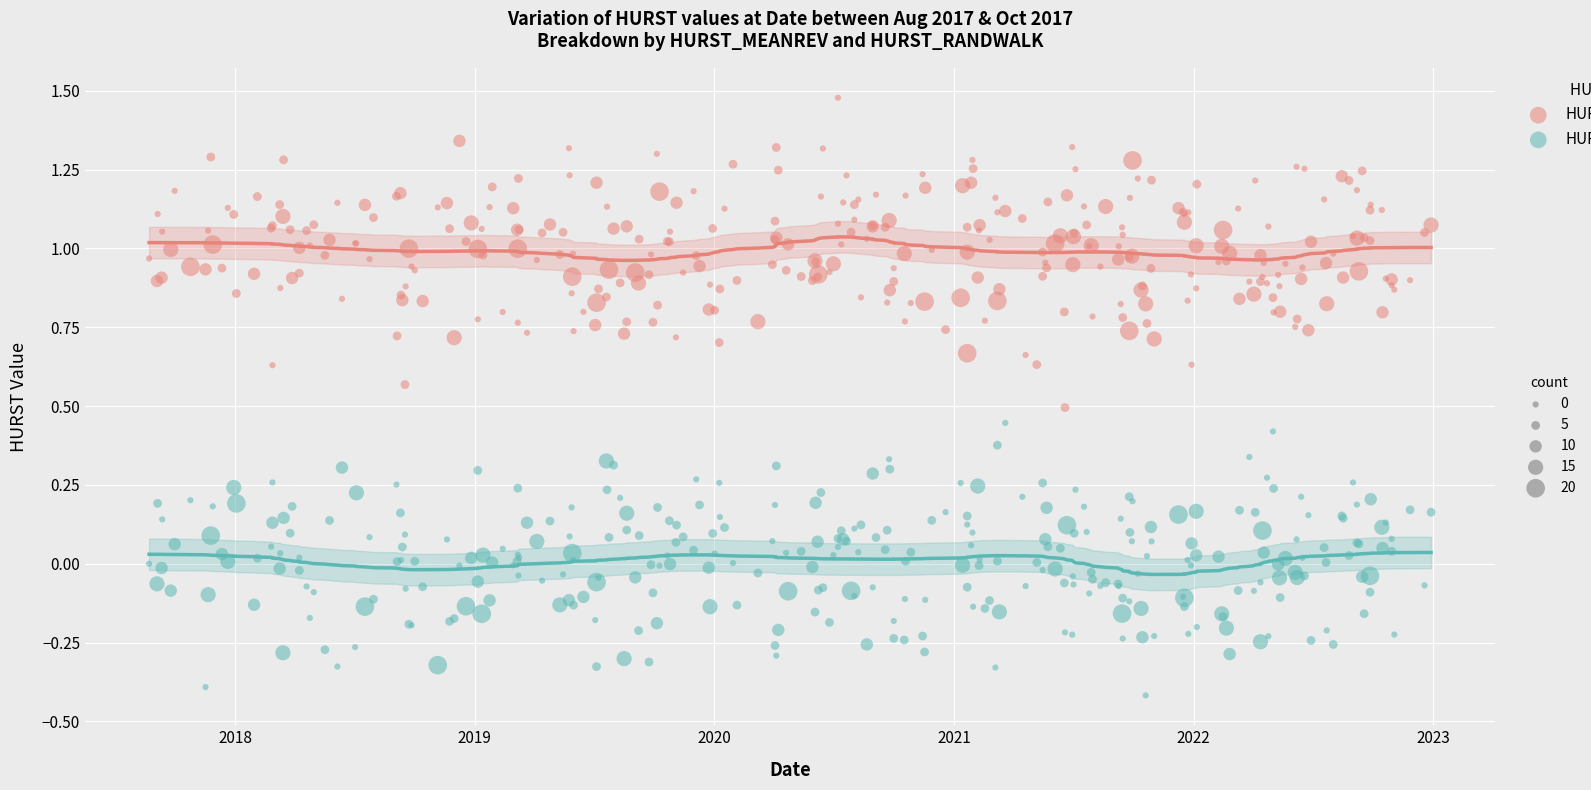

Across all data points, what is the range of Y values (max minus min)?

1.9